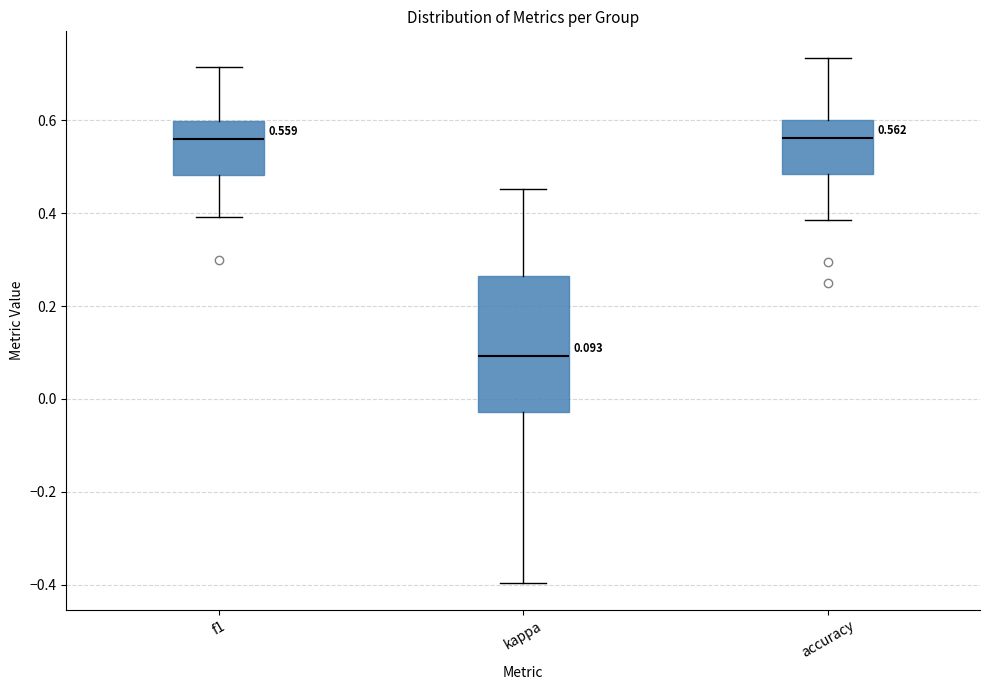

Comparing the boxes themselves (not the whiskers), which one is the tallest?

kappa